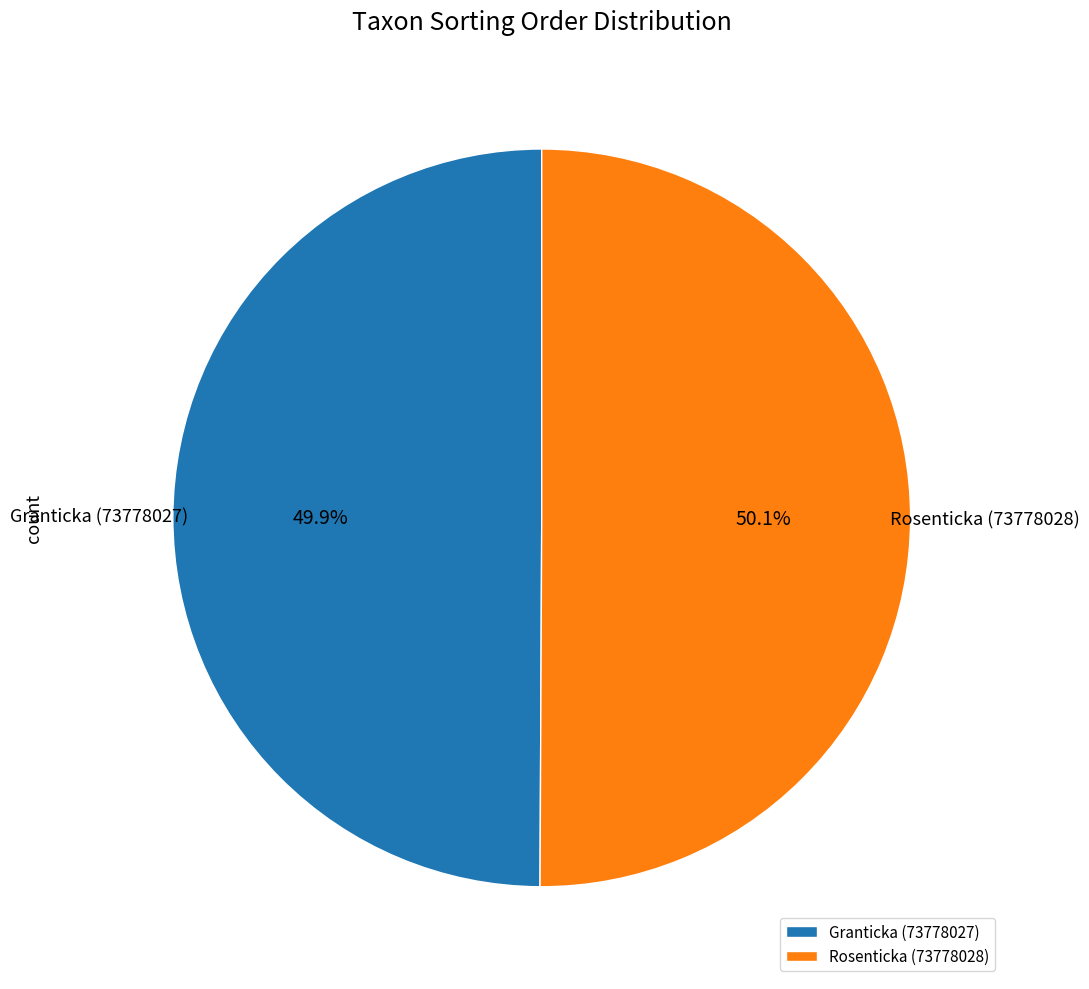

What is the ratio of the value at Granticka (73778027) to the value at Rosenticka (73778028)?

1.0